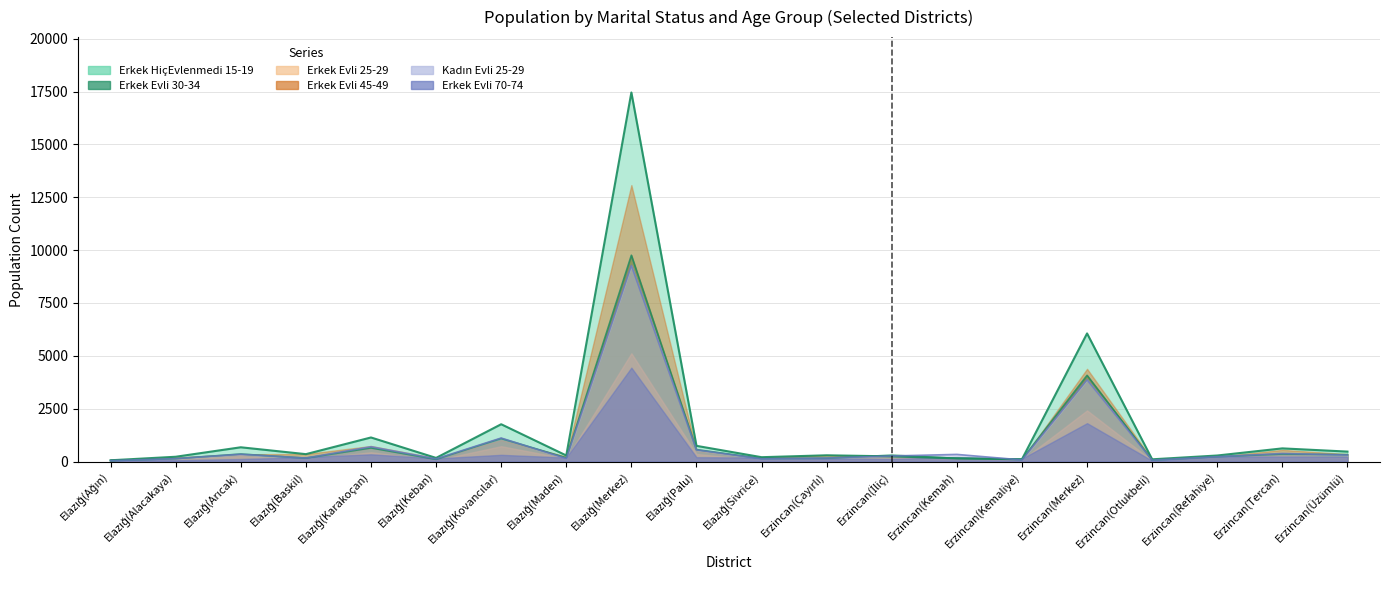

At which label does Erkek Evli 70-74 reach its minimum?

Elazığ(Ağın)